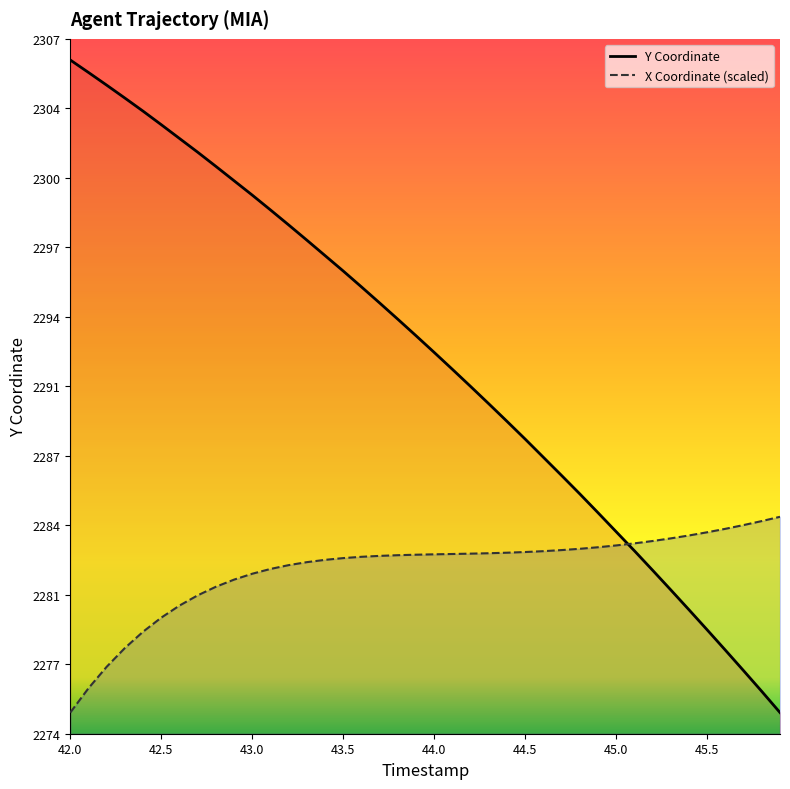

What is the difference between the maximum and minimum values in the Y Coordinate (line) series?

30.9